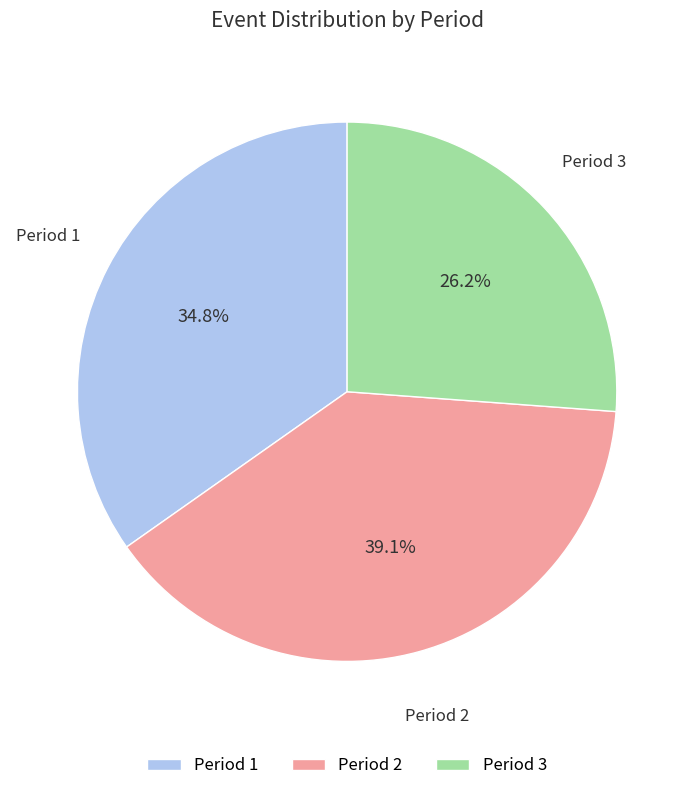

How many segments does this pie chart have?

3